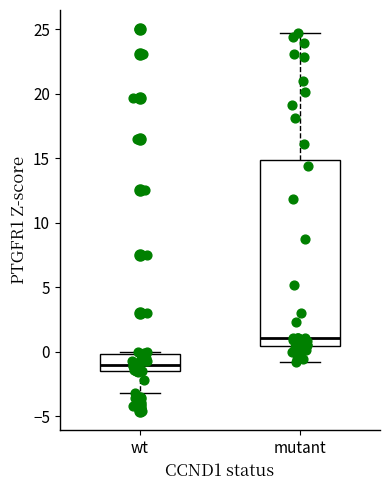

Which box is the tallest, from its lower edge to its upper edge?

mutant